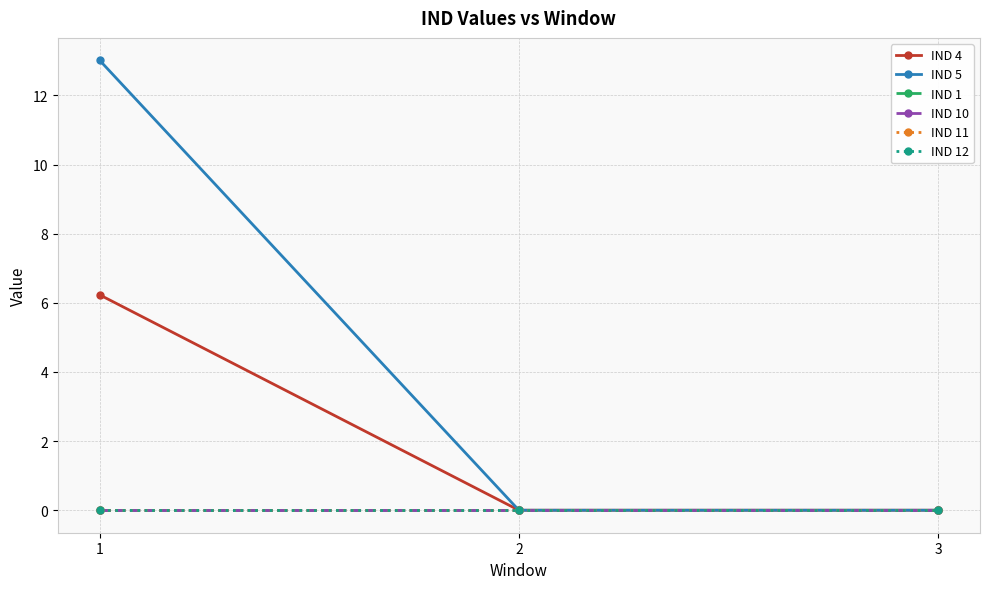

The value of IND 11 at 1 is 0.0. True or false?

True